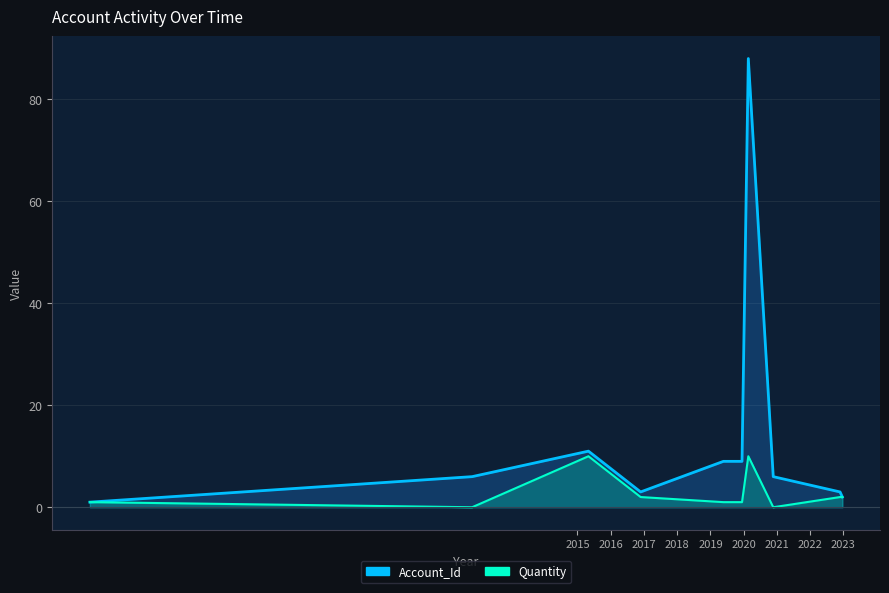

At how many categories does at least one series exceed 31?

1